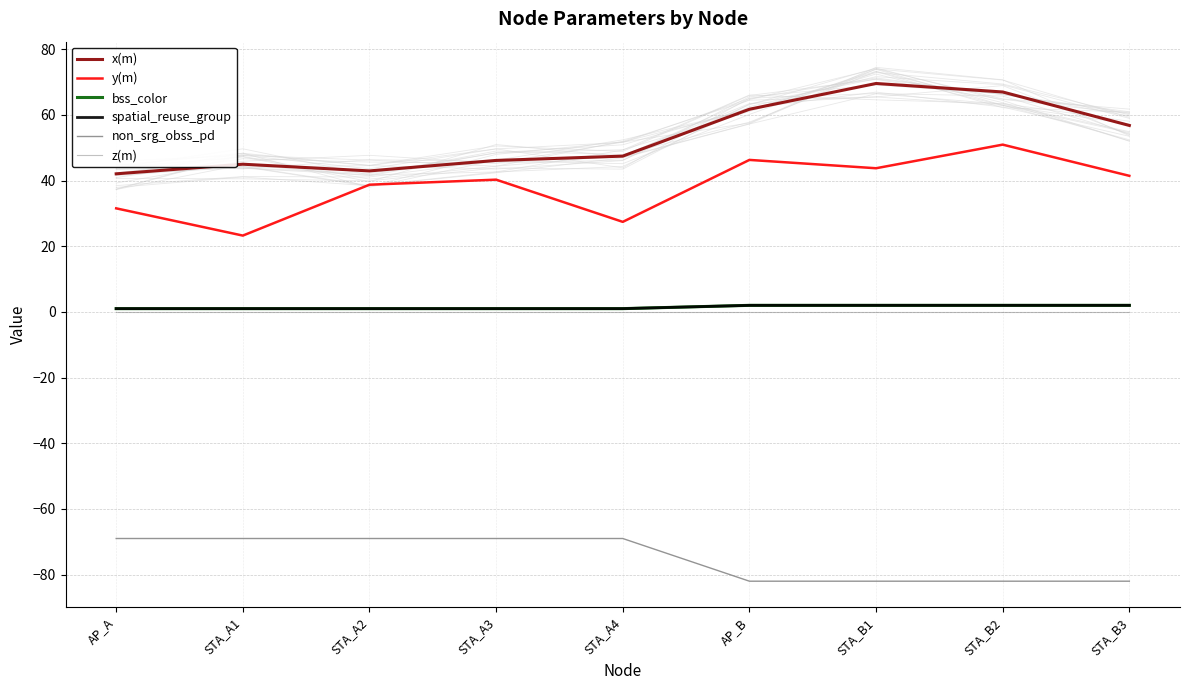

True or false: spatial_reuse_group and y(m) cross at least once.

False